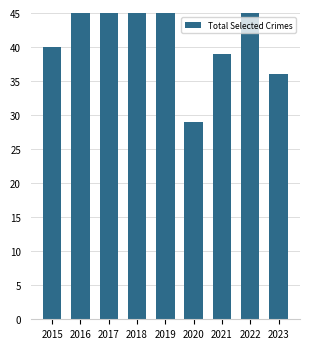

The chart shows a value of 10 at 2015. True or false?

False